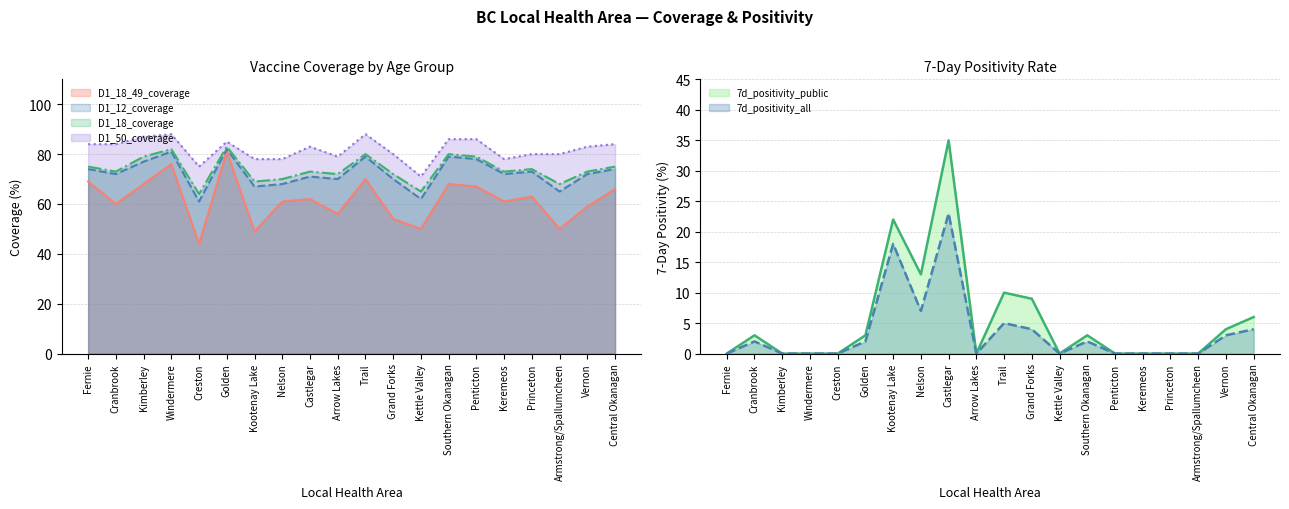

How many lines are shown in the chart?

6